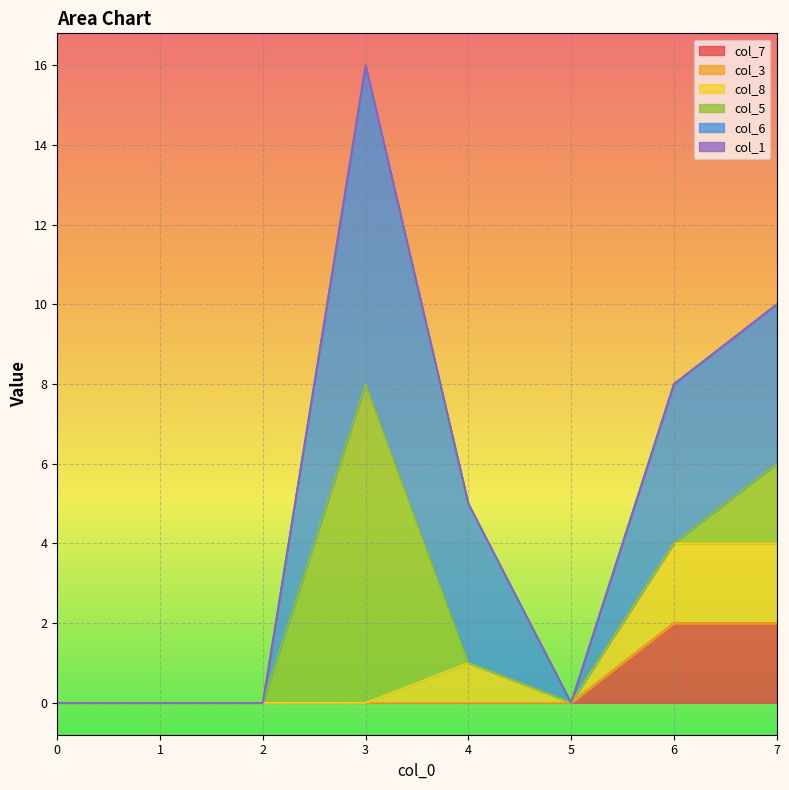

At which category is the sum across all series the highest?

3